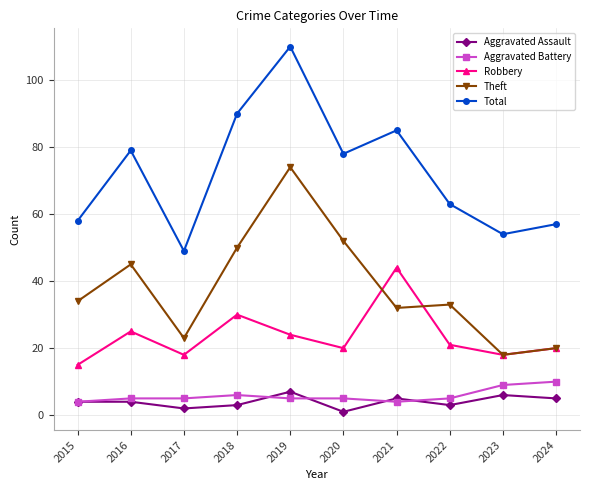

What is the value of the Aggravated Battery point at the 5th from the left?

5